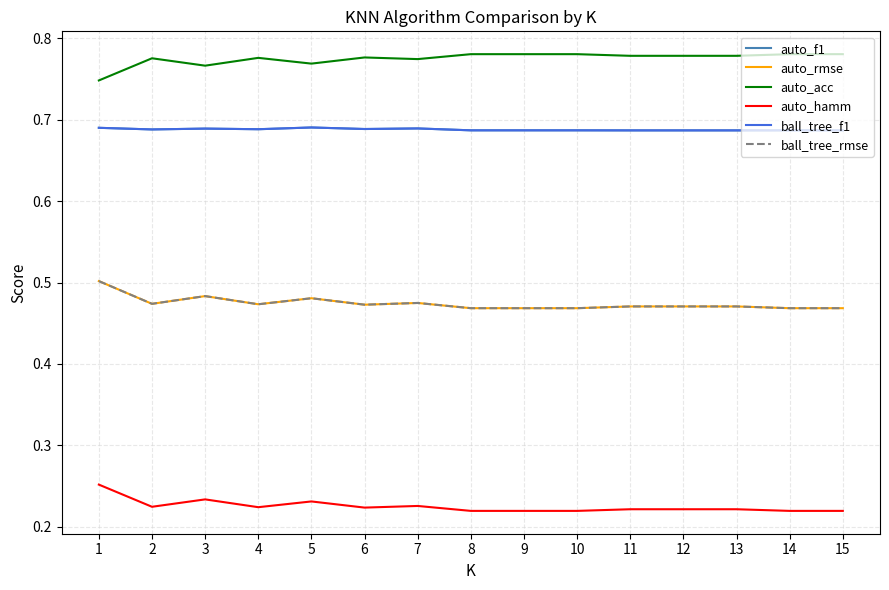

True or false: auto_f1 has a value of 1.1 at 15.

False